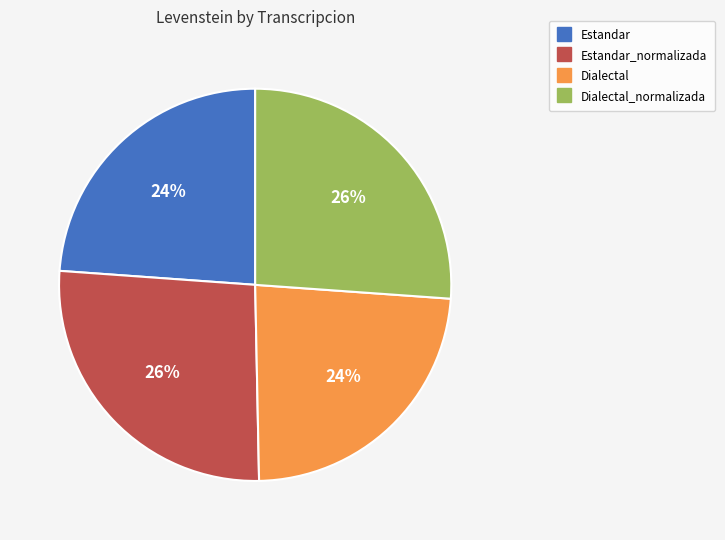

Is there a majority slice in this chart?

No